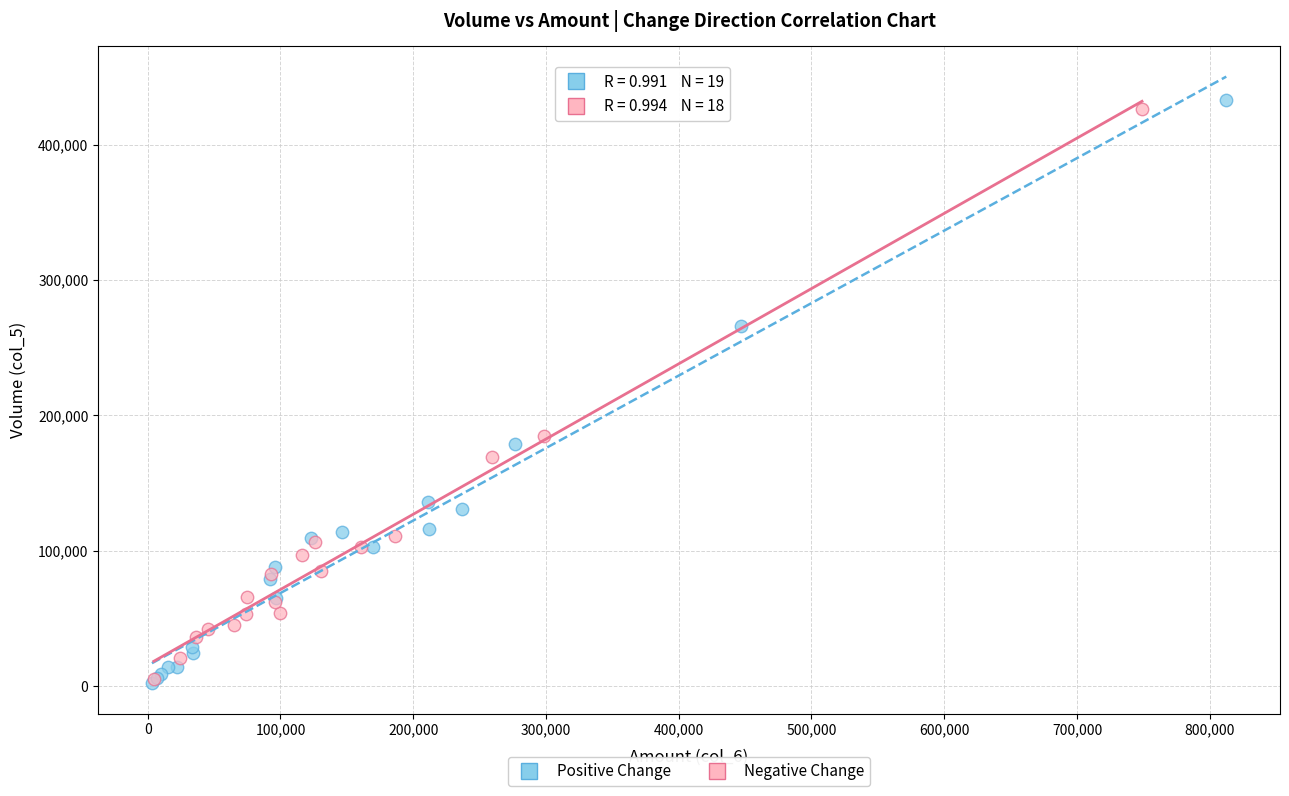

What are all the series names shown in the legend?

Positive Change, Negative Change